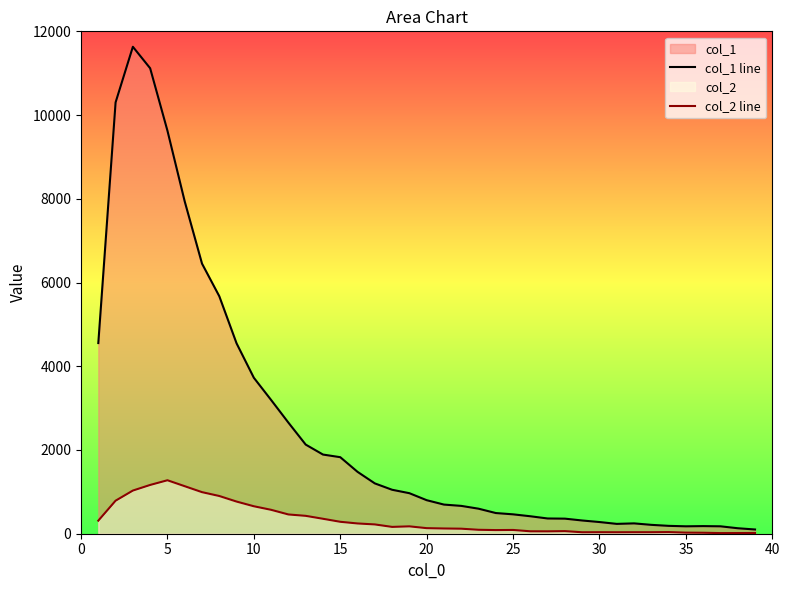

The value of col_1 line at 5 is 3630. True or false?

False